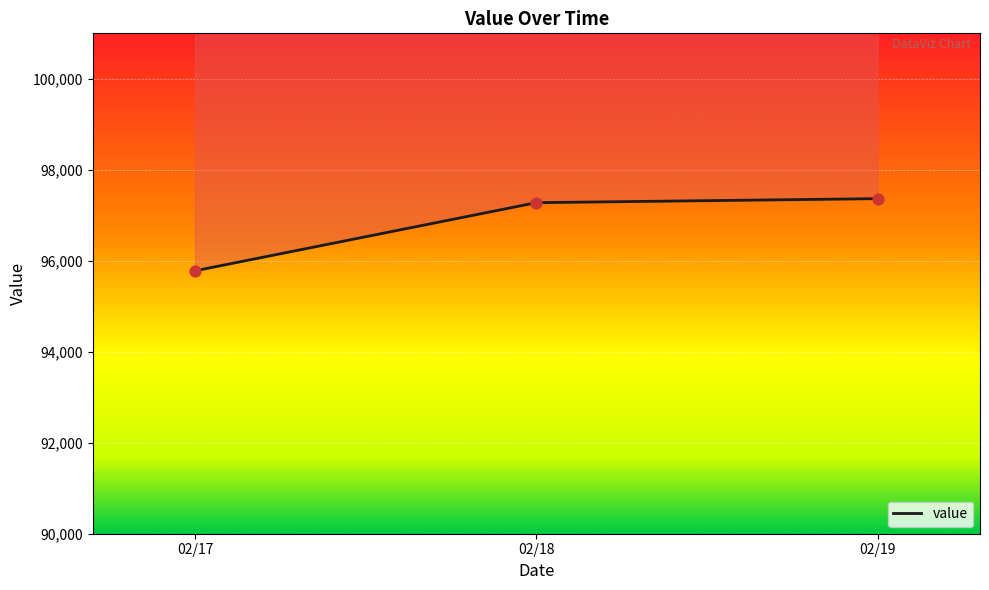

What is the change in value from 02/17 to 02/19?

+1585.9